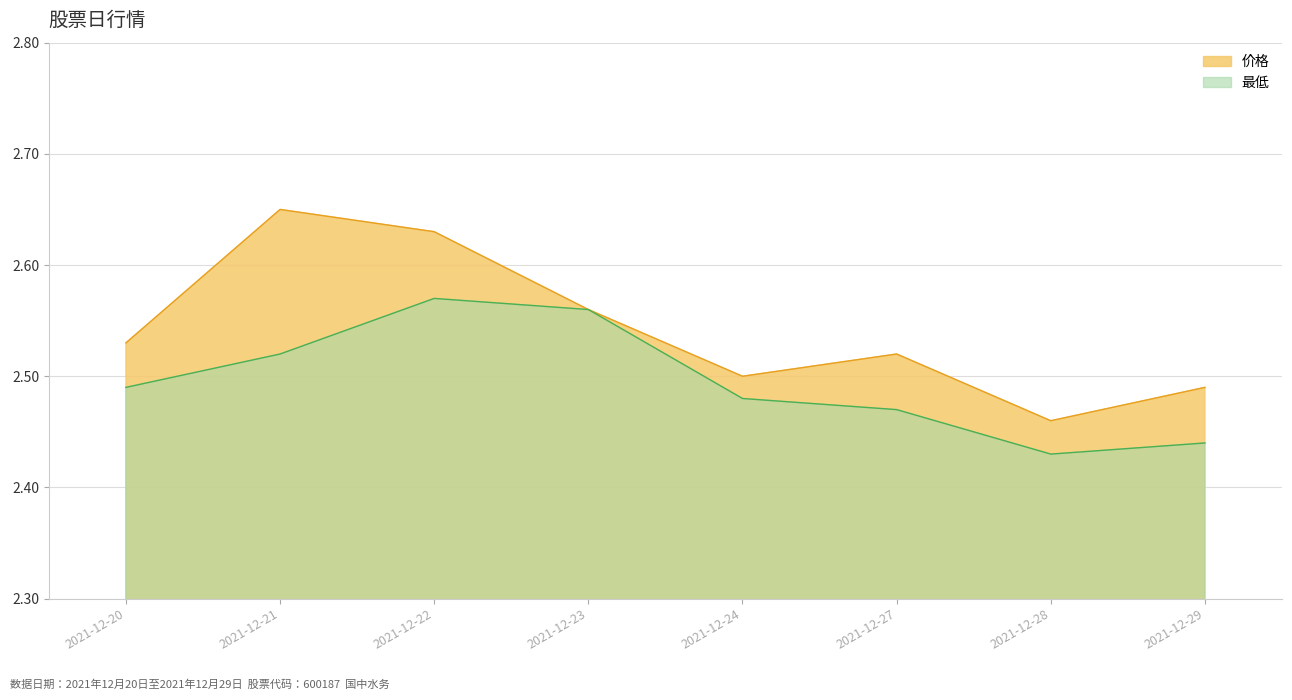

How many interior local valleys does the 最低 series have?

1